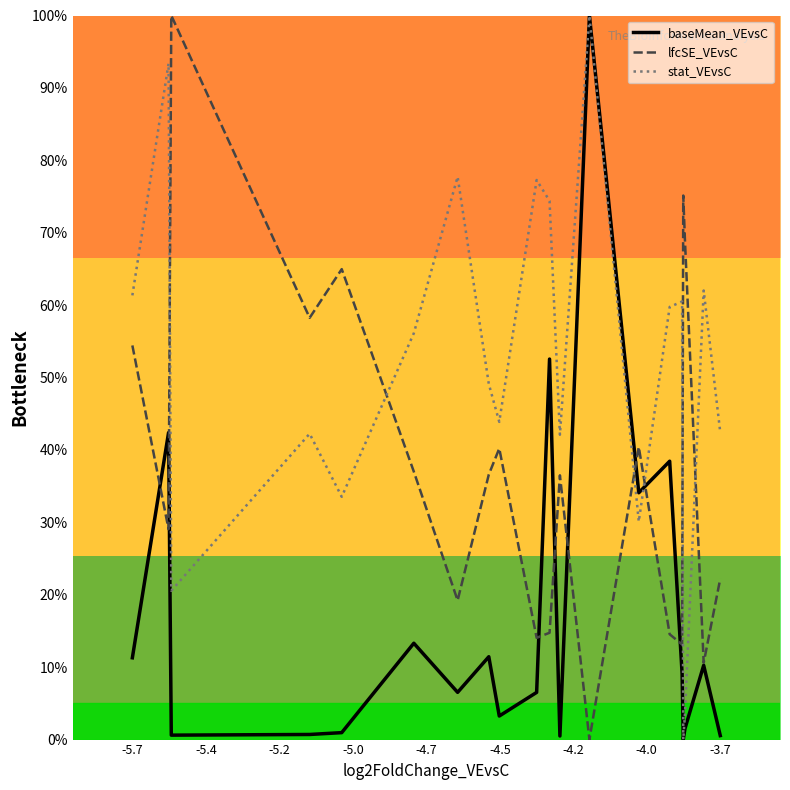

Rank the series by their average value, from lowest to highest.

baseMean_VEvsC, lfcSE_VEvsC, stat_VEvsC